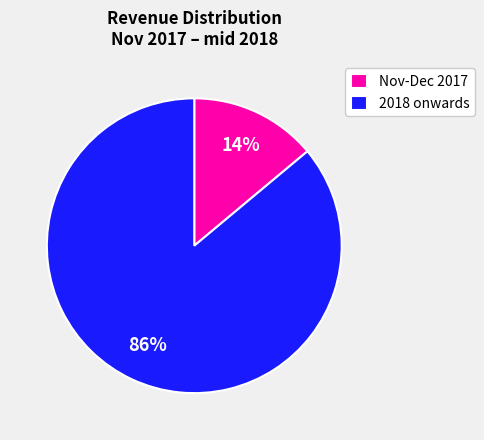

To the nearest percent, what percentage of the pie is Nov-Dec 2017?

14%